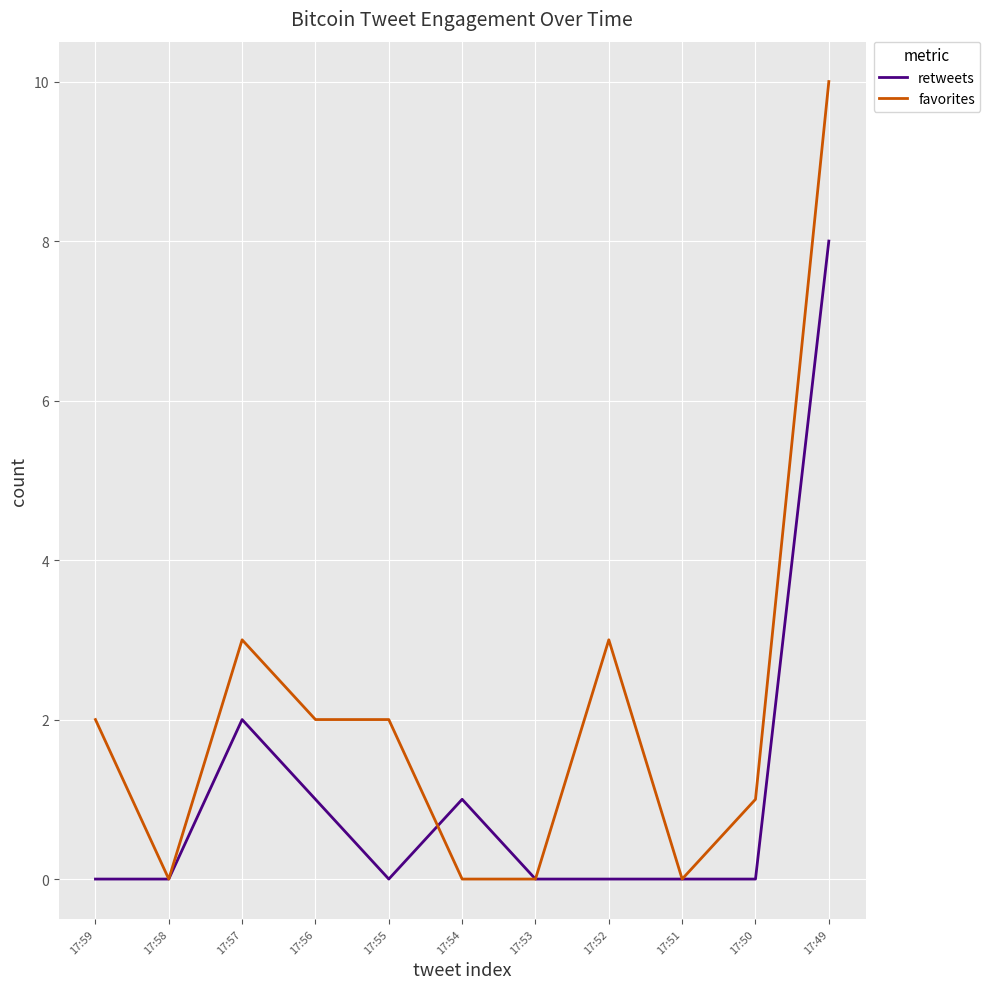

Reading left to right, what are all the values shown in this chart?

retweets: 17:59=0	17:58=0	17:57=2	17:56=1	17:55=0	17:54=1	17:53=0	17:52=0	17:51=0	17:50=0	17:49=8
favorites: 17:59=2	17:58=0	17:57=3	17:56=2	17:55=2	17:54=0	17:53=0	17:52=3	17:51=0	17:50=1	17:49=10